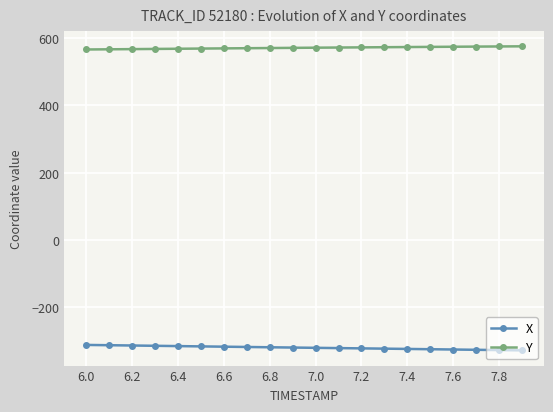

What is the smallest value displayed?

-327.4